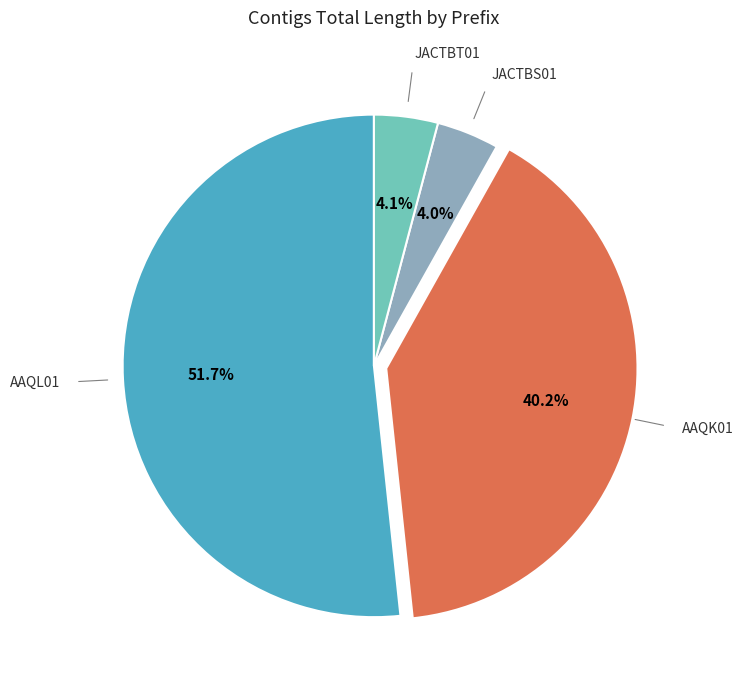

How many slices are in this pie chart?

4